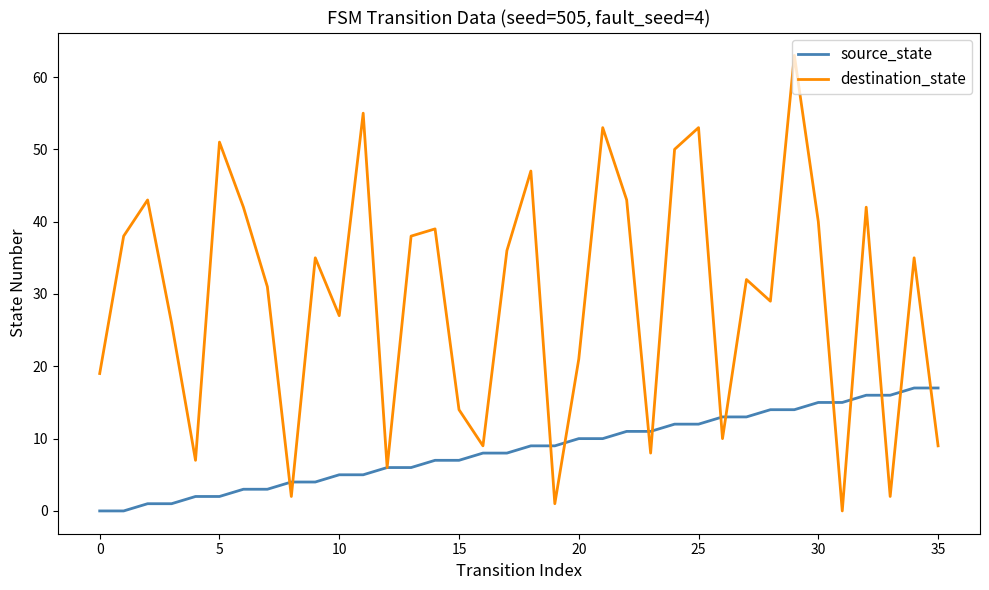

Count the number of data series in this chart.

2